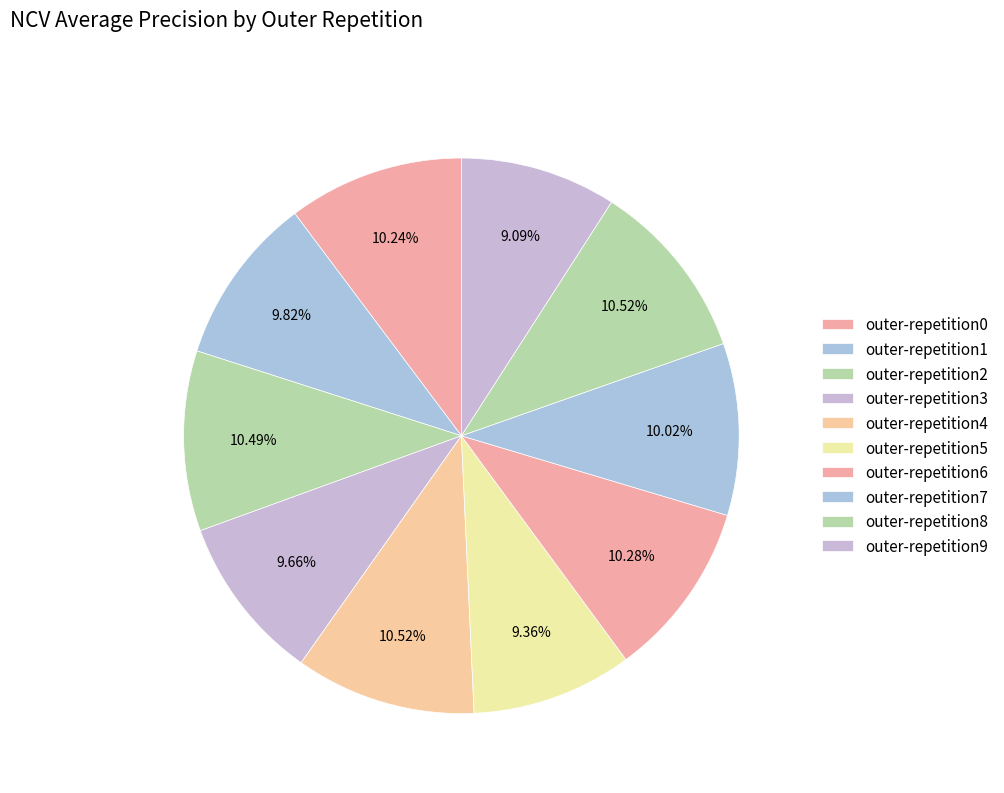

What is the largest slice in the pie chart?

outer-repetition8